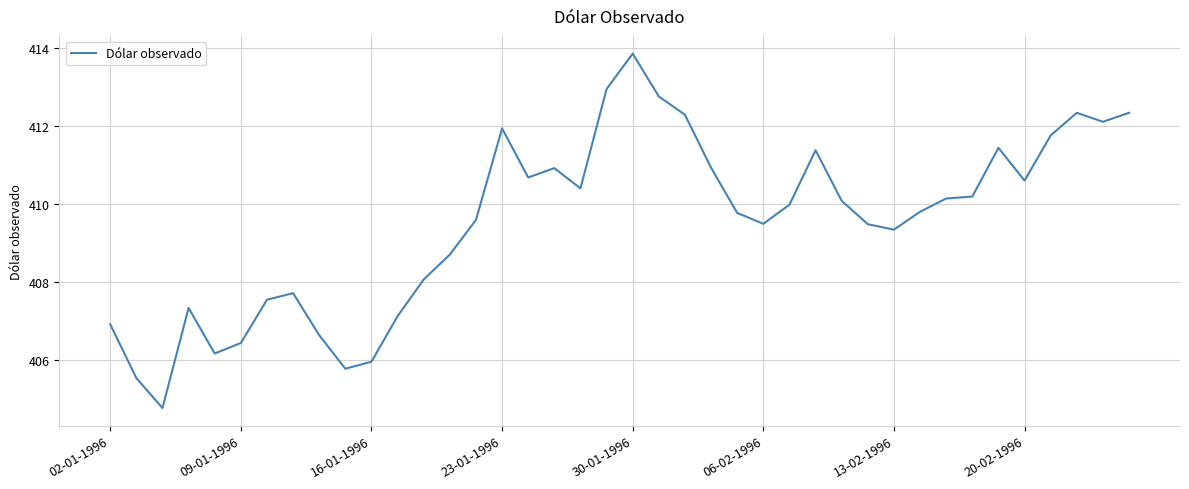

What is the maximum value shown in the chart?

413.9